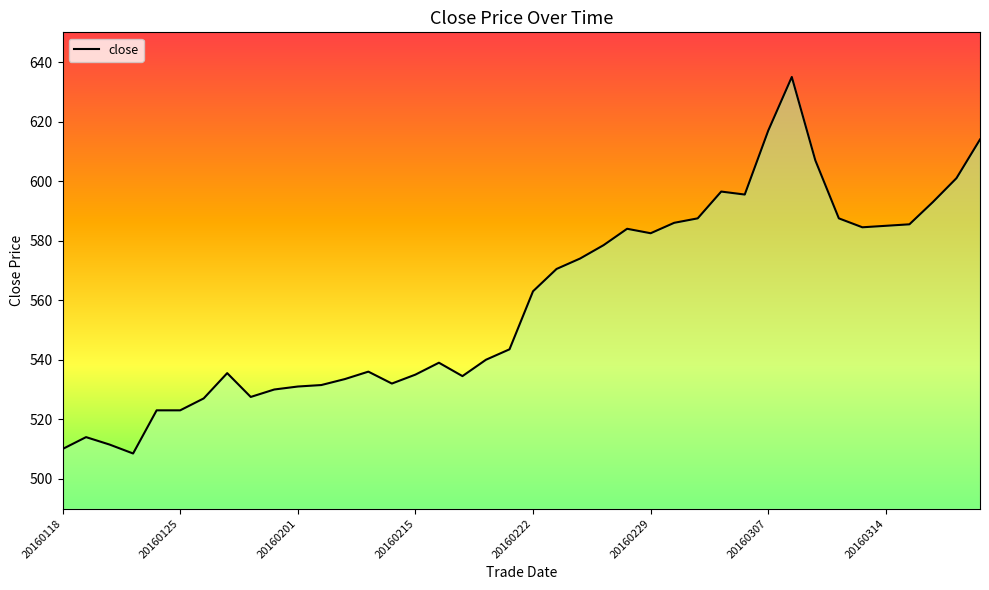

What is the maximum value shown in the chart?

635.0